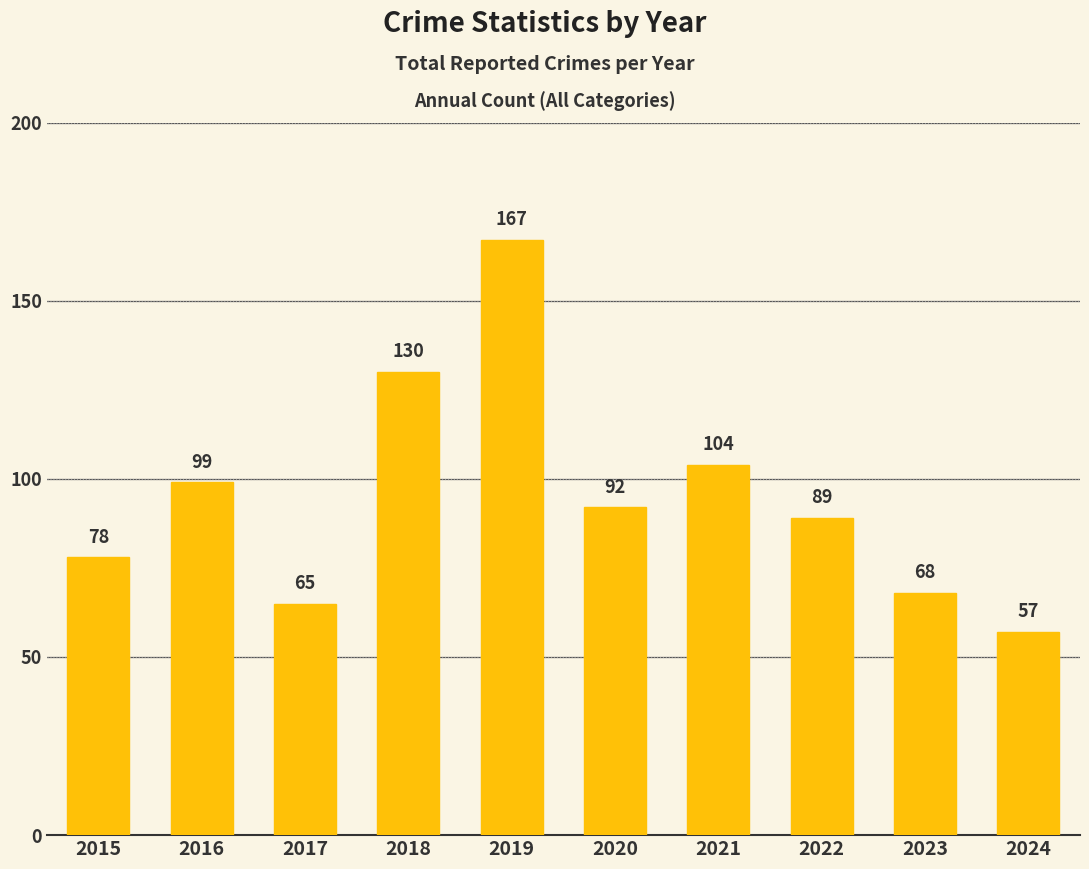

What is the sum of all values?

949